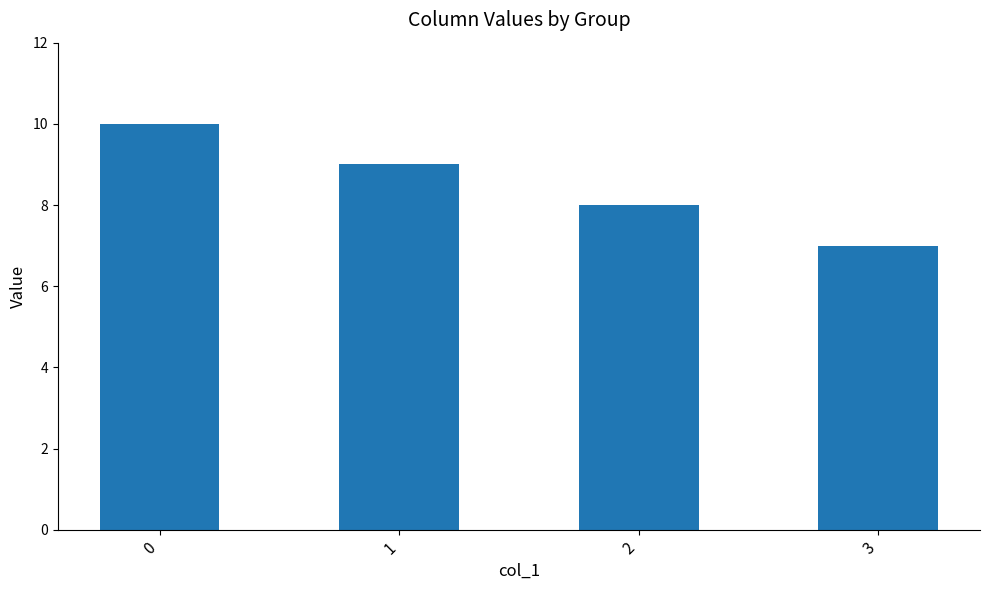

Reading left to right, transcribe all the data shown in this chart.

10	9	8	7